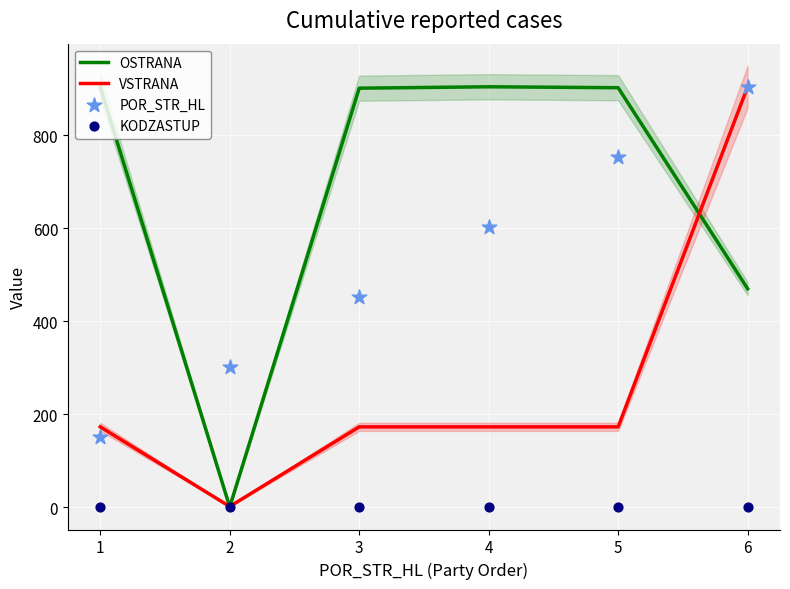

Which series reaches the maximum Y coordinate?

OSTRANA